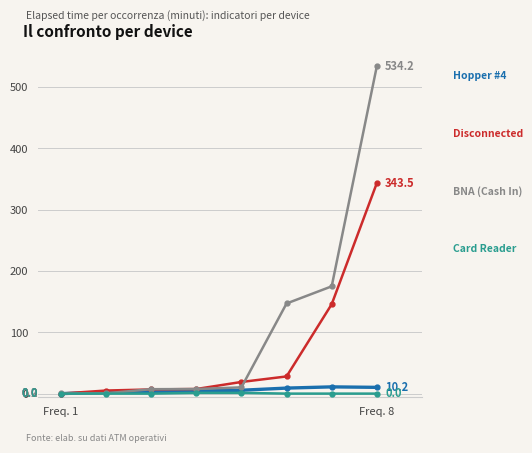

What is the maximum value shown in the chart?

534.2